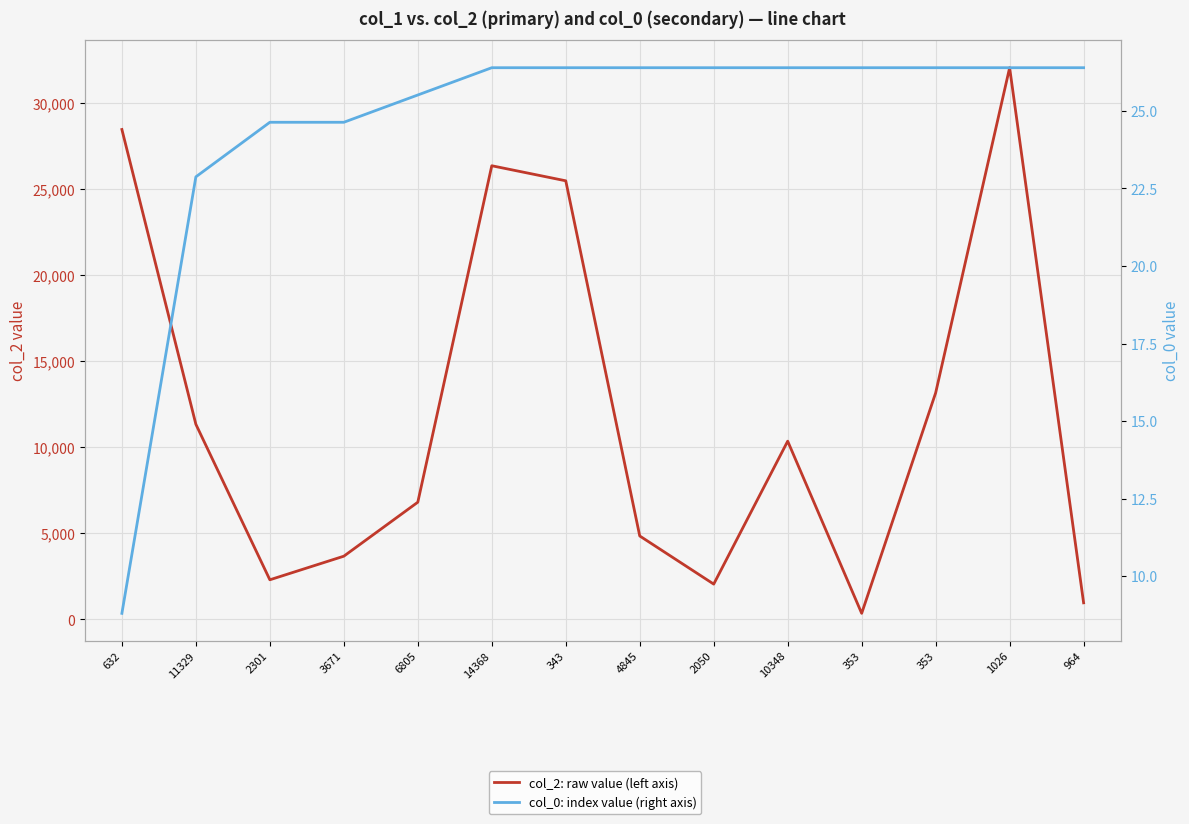

True or false: col_0: index value (right axis) and col_2: raw value (left axis) cross at least once.

False